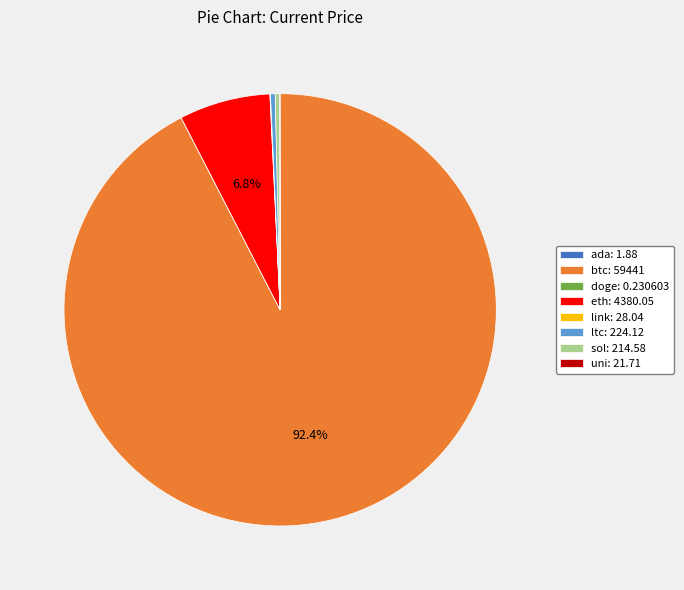

Between sol: 214.58 and btc: 59441, which is larger?

btc: 59441